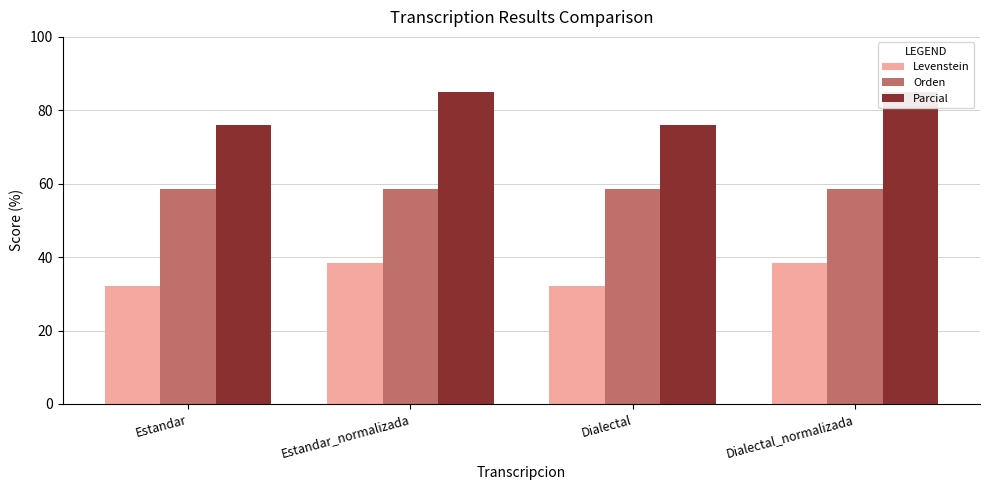

Which series has the largest range (max minus min)?

Parcial